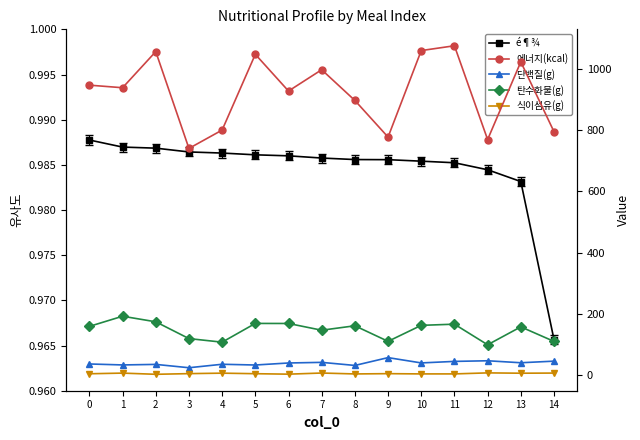

Where is the first local minimum for 탄수화물(g)?

4